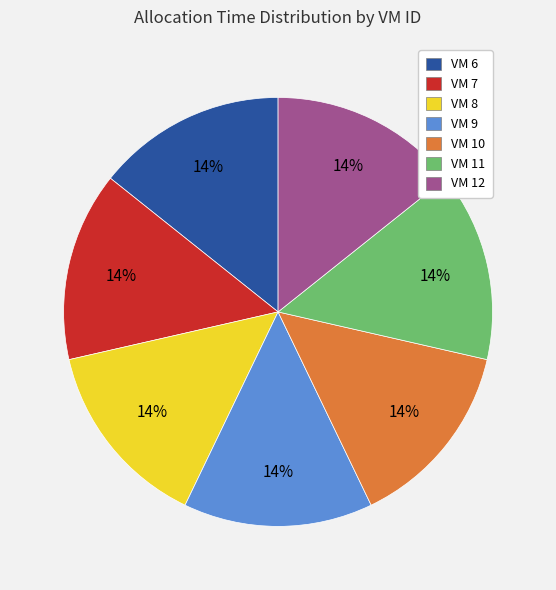

What percentage is the VM 12 slice, to the nearest percent?

14%